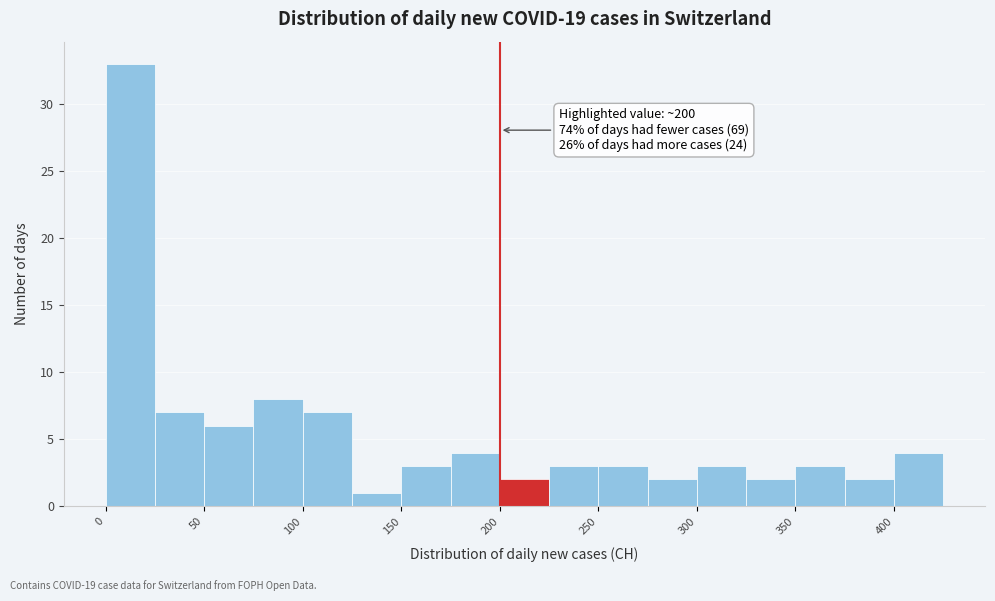

Which range on the x-axis has the tallest bar?

0 to 25